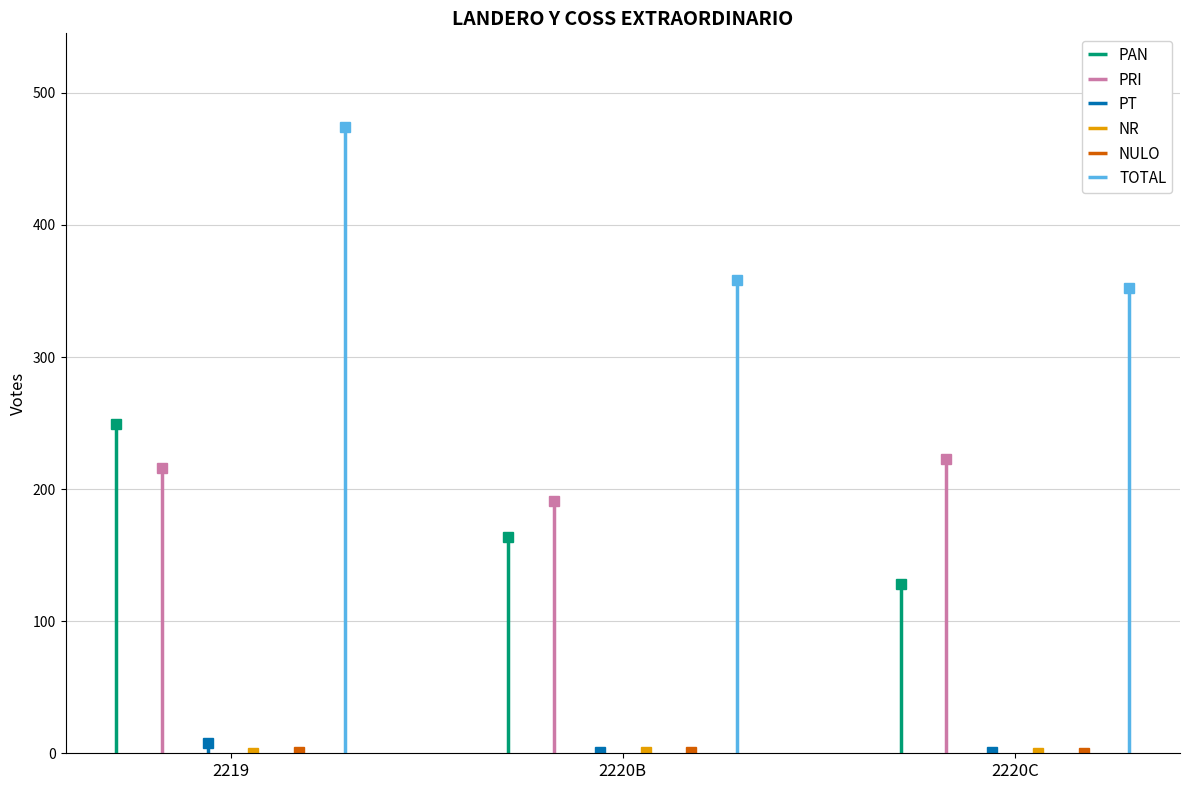

What is the total value across all series at 2220B?

716